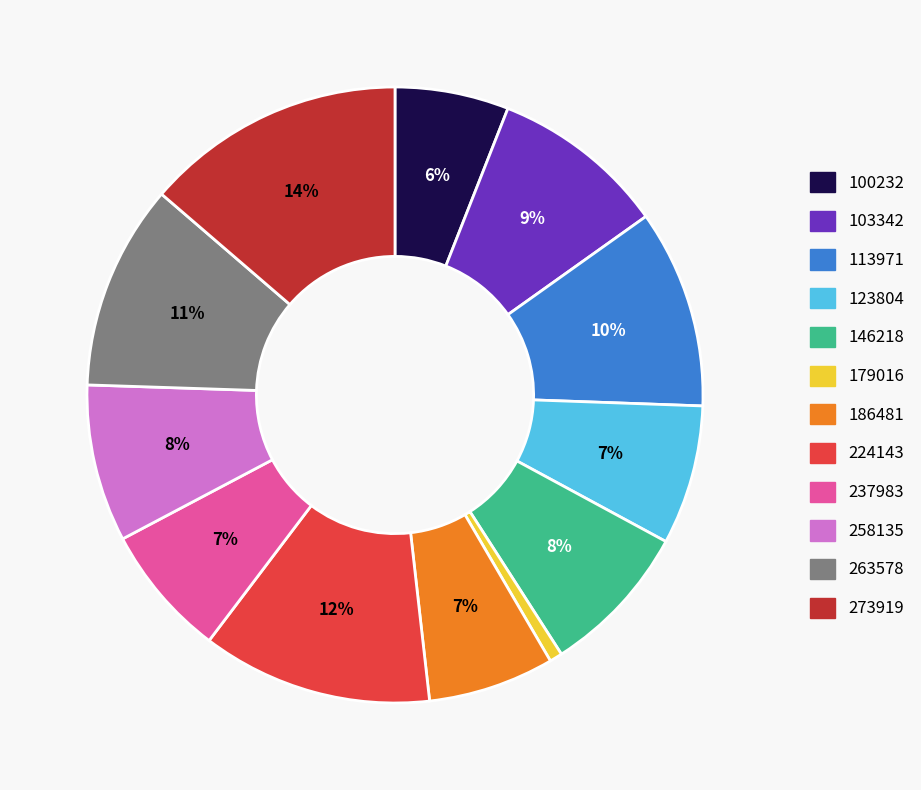

Does any single category account for the majority?

No